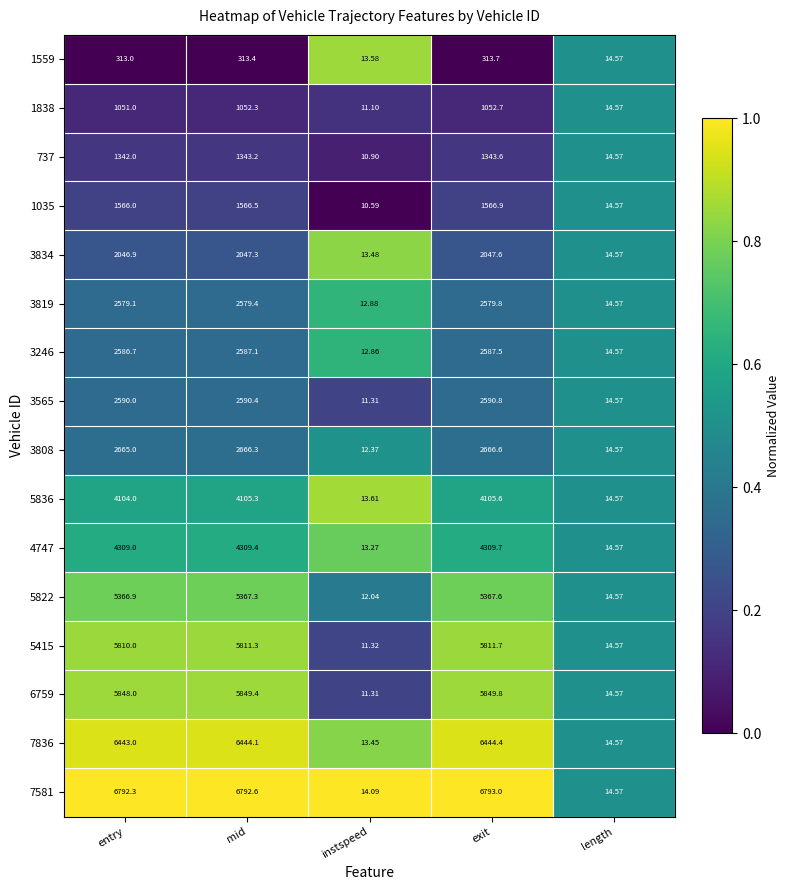

List the labels in order of 737 value, smallest first.

instspeed, length, entry, mid, exit